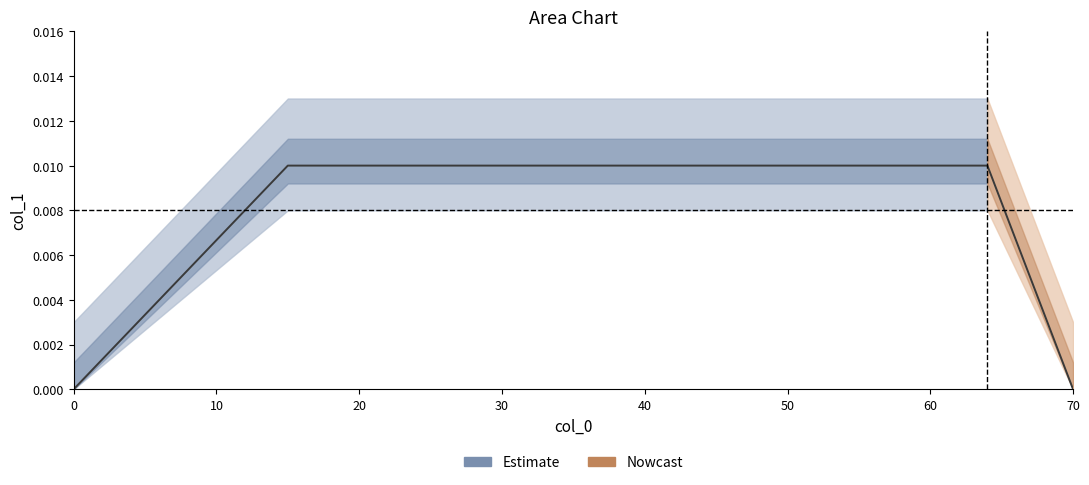

Which category has the highest value across all series?

15